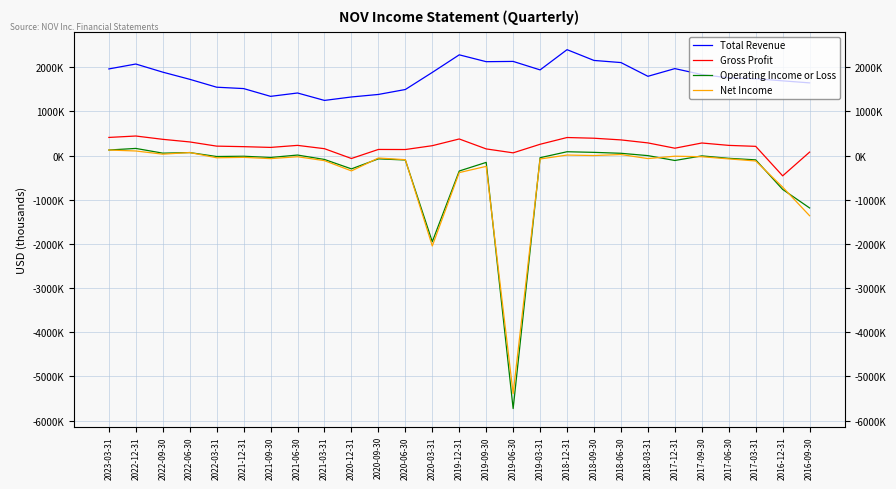

How many distinct data groups are displayed?

4